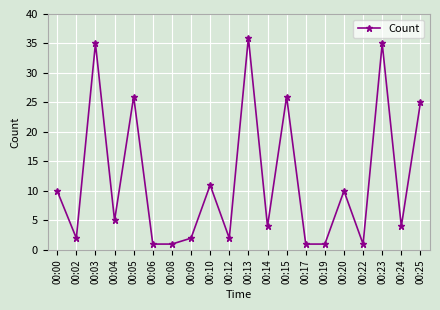

What is the change in value from 00:10 to 00:17?

-10